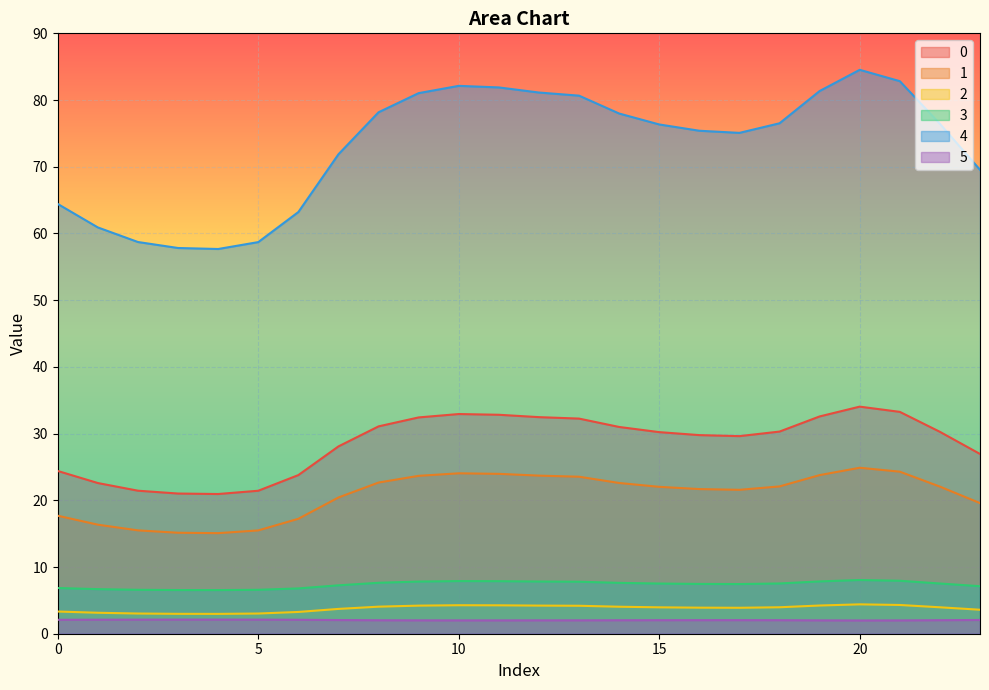

Between 11 and 20, which series saw the biggest shift?

4